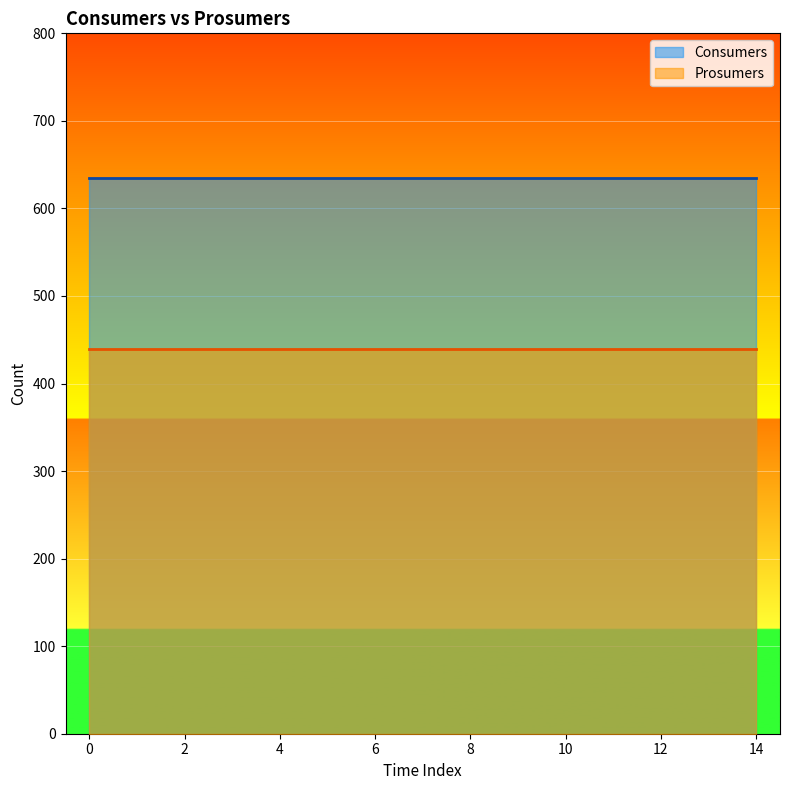

Is the value of Consumers at 6 greater than the value of Prosumers at 0?

Yes